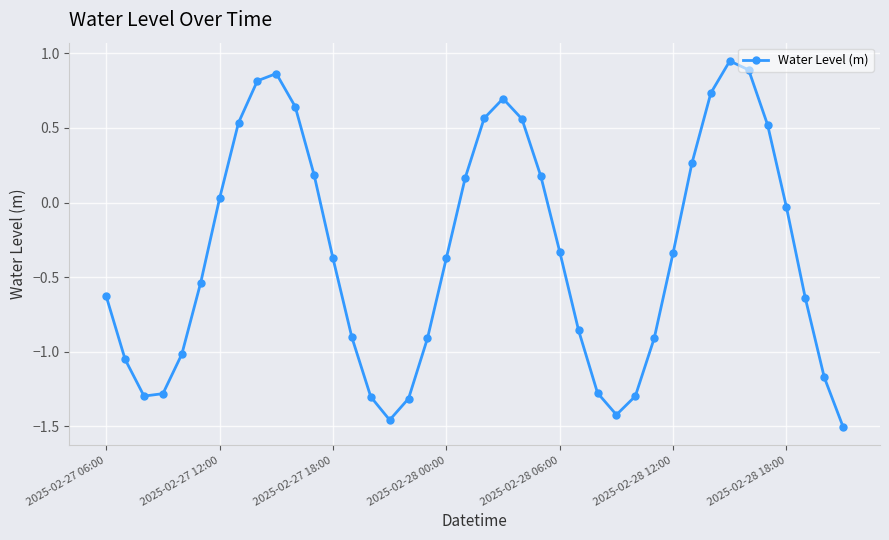

How many points are lower than both their immediate neighbors (excluding endpoints)?

3